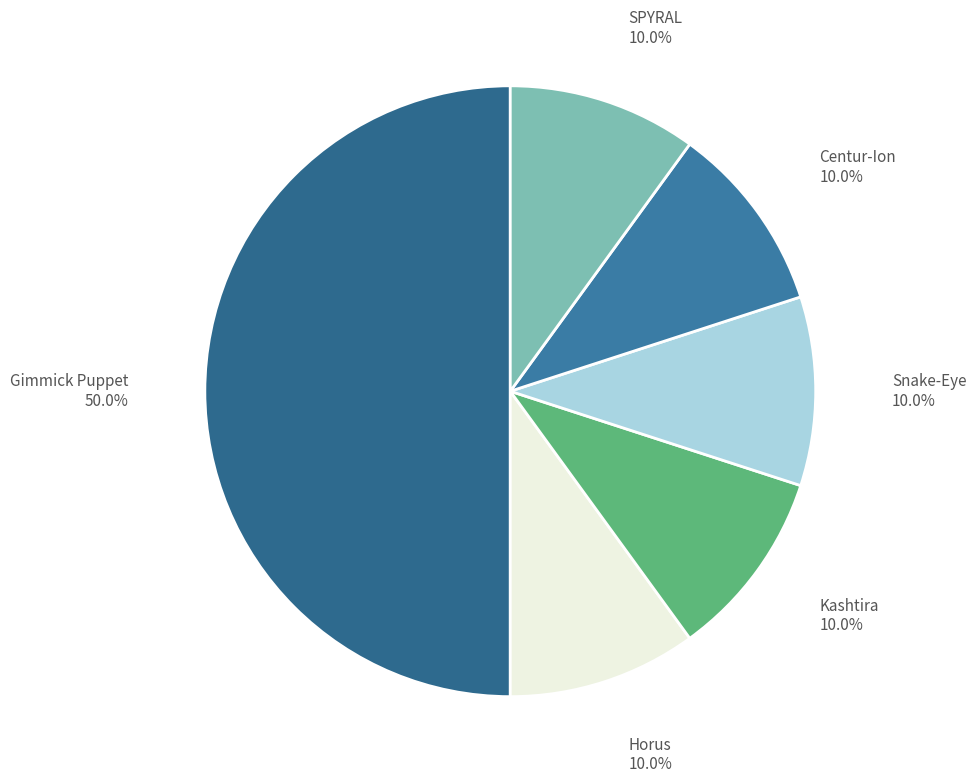

Which slice is the largest?

Gimmick Puppet